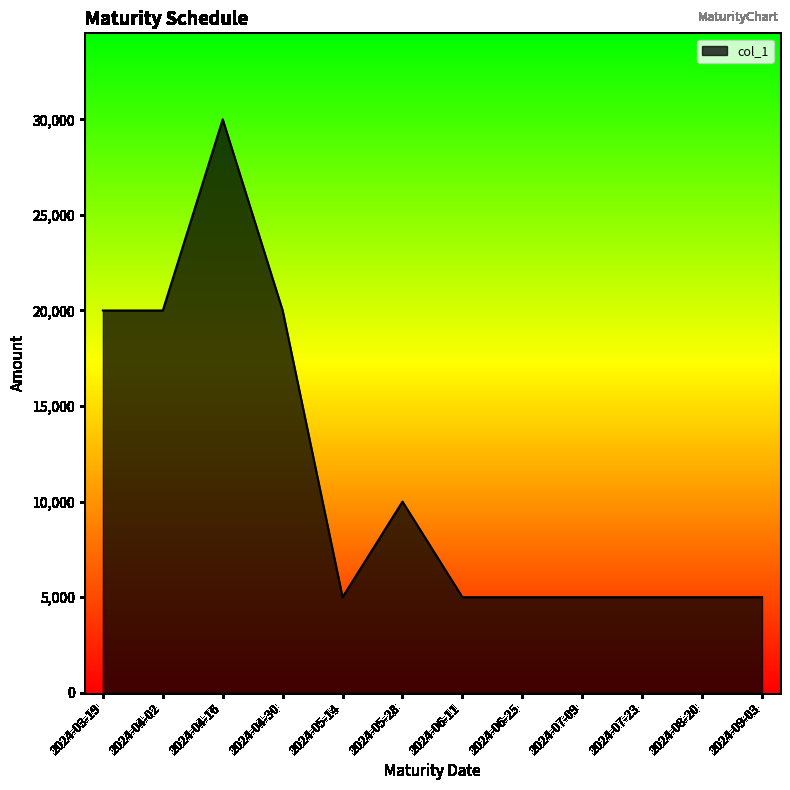

What is the difference between the values at 2024-09-03 and 2024-04-16?

25000